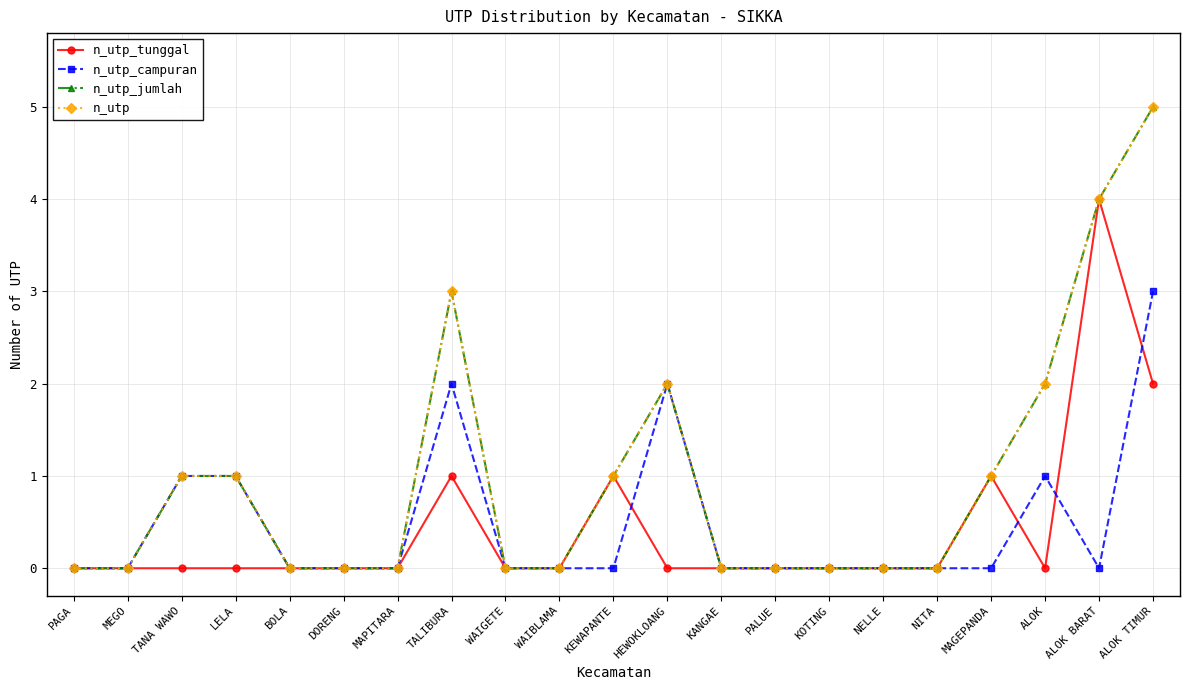

At which category does n_utp_jumlah reach its first local peak?

TALIBURA